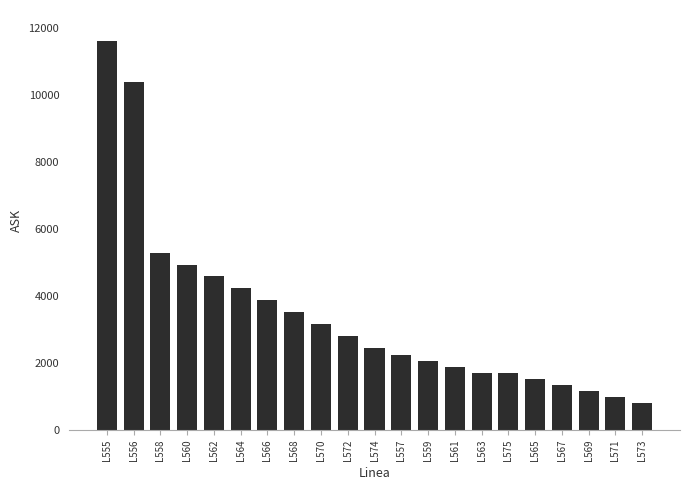

What is the label of the 1st bar from the right?

L573